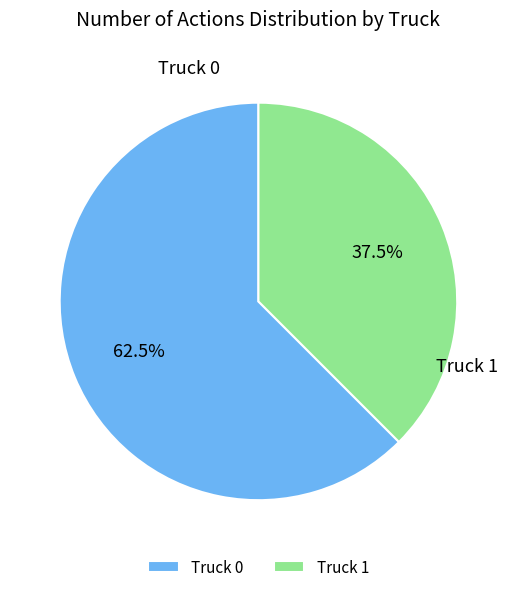

Combined, what portion of the pie is Truck 1 and Truck 0?

100.0%